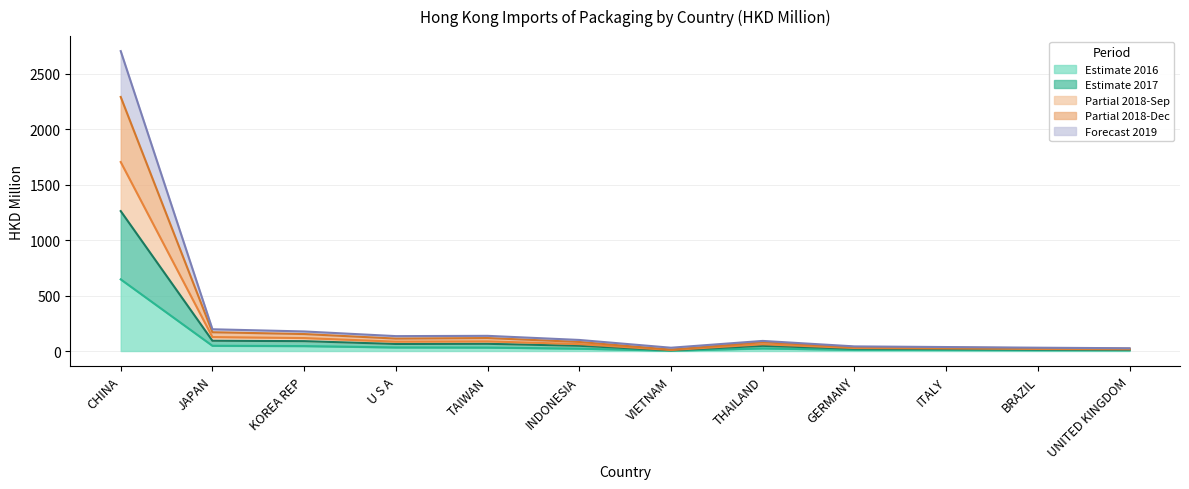

The 201612 series shows 16.5 at GERMANY. True or false?

False